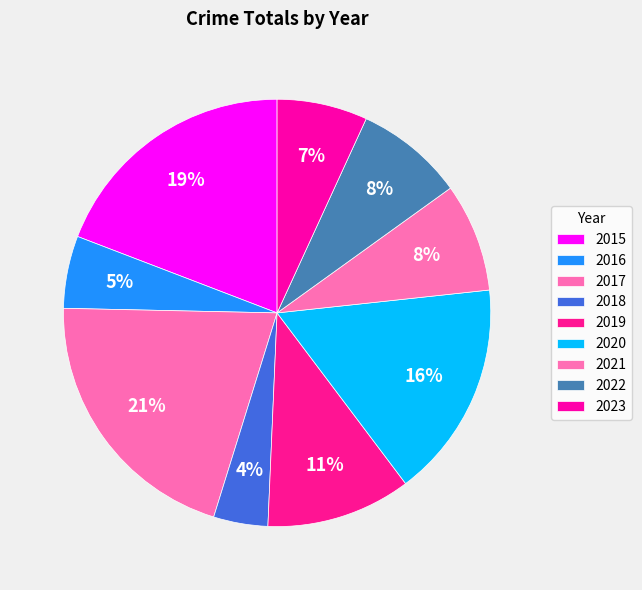

To the nearest percent, what is the combined percentage of 2018 and 2017?

25%